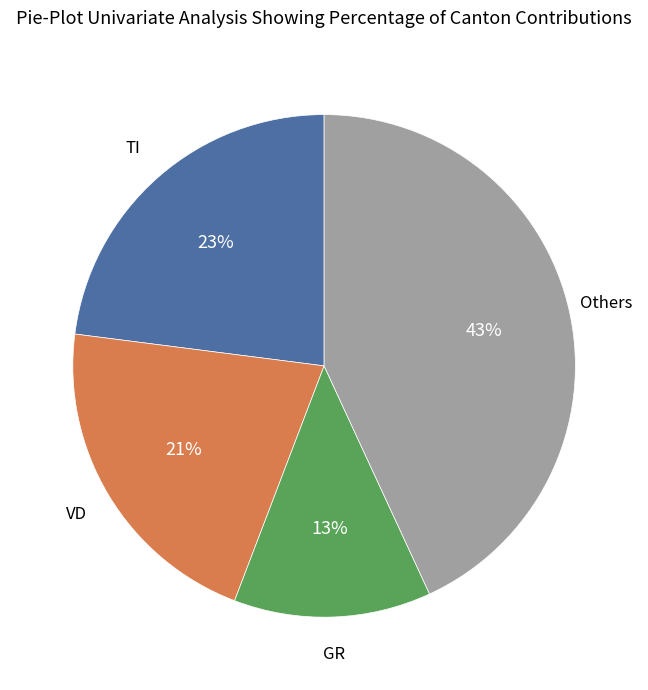

To the nearest percent, what is the average slice percentage?

25%